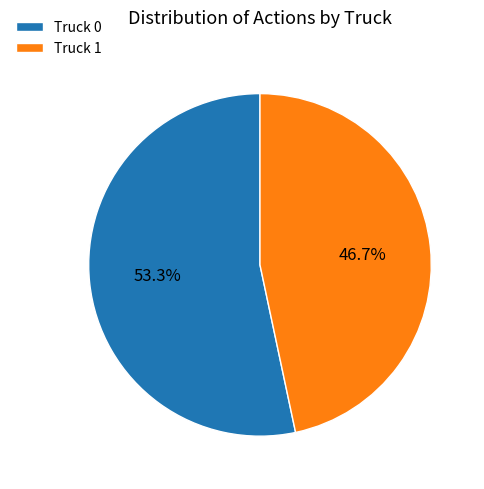

How many slices are in this pie chart?

2